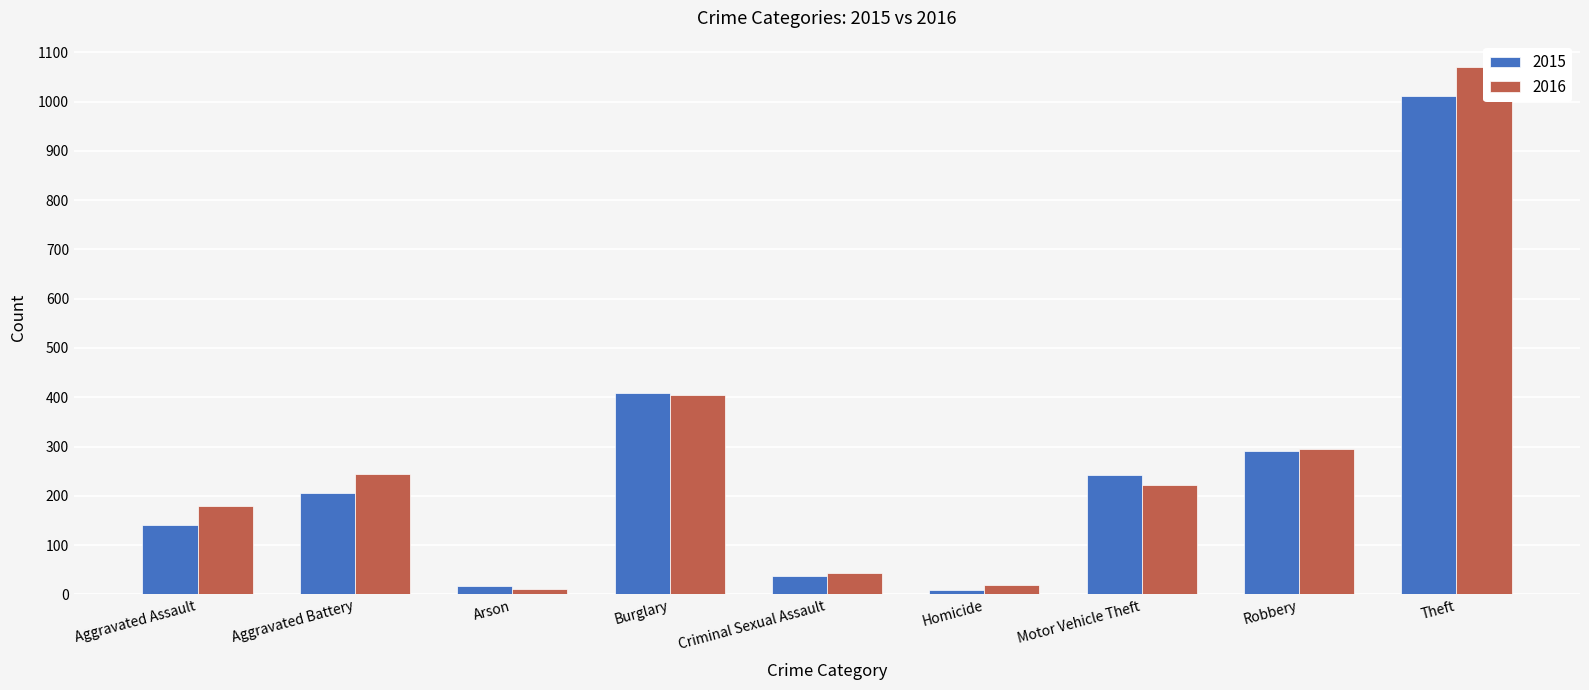

What is the difference between the second highest and minimum values in the 2015 series?

398